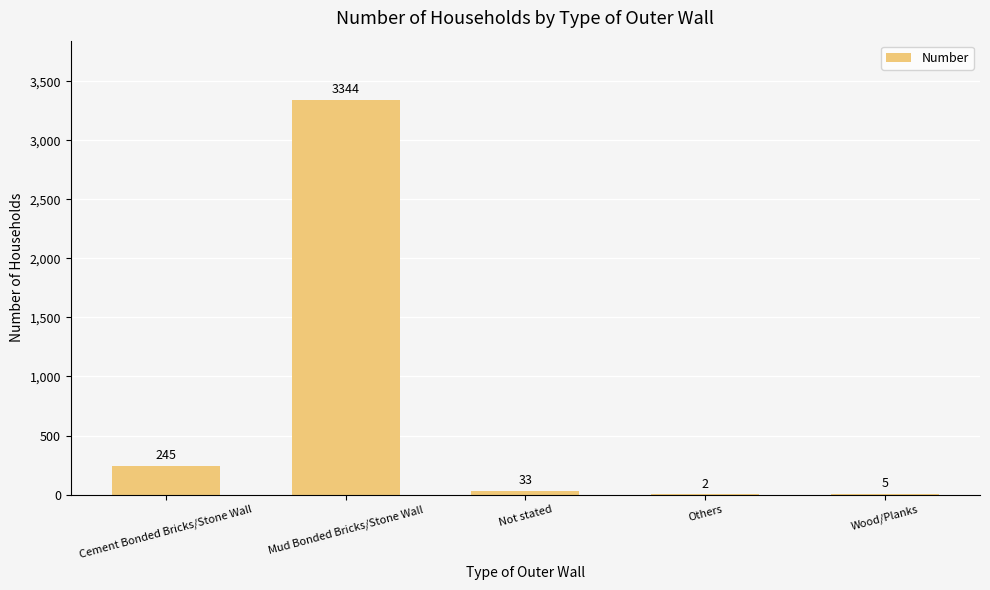

Approximately how many times larger is the value at Cement Bonded Bricks/Stone Wall compared to Not stated?

7.4